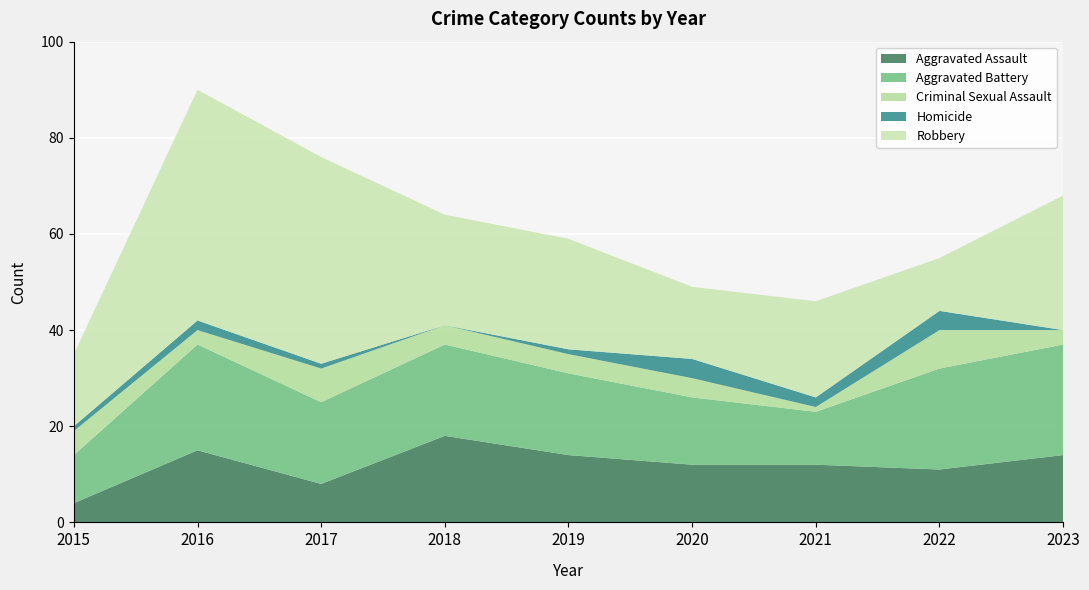

Reading left to right, extract all data points from this chart.

Aggravated Assault: 4	15	8	18	14	12	12	11	14
Aggravated Battery: 10	22	17	19	17	14	11	21	23
Criminal Sexual Assault: 5	3	7	4	4	4	1	8	3
Homicide: 1	2	1	0	1	4	2	4	0
Robbery: 15	48	43	23	23	15	20	11	28